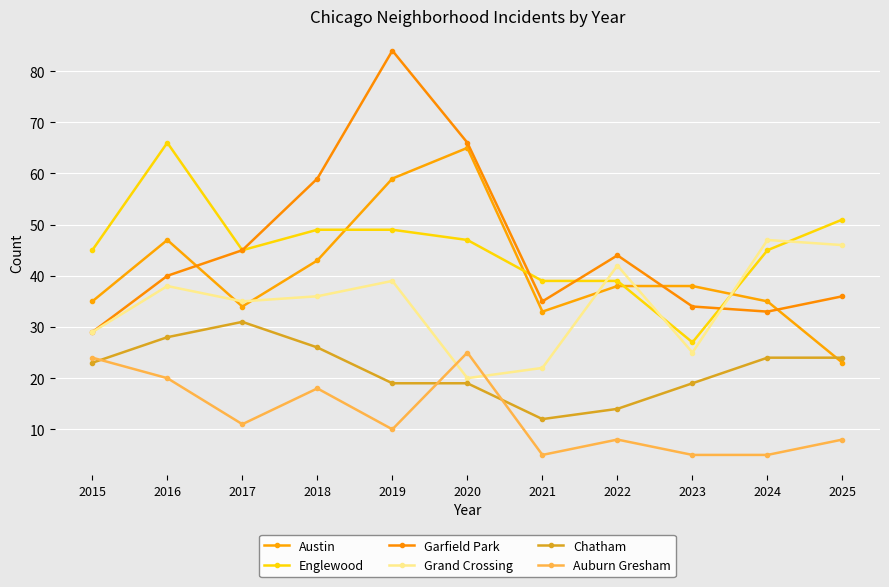

True or false: Chatham and Grand Crossing cross at least once.

False